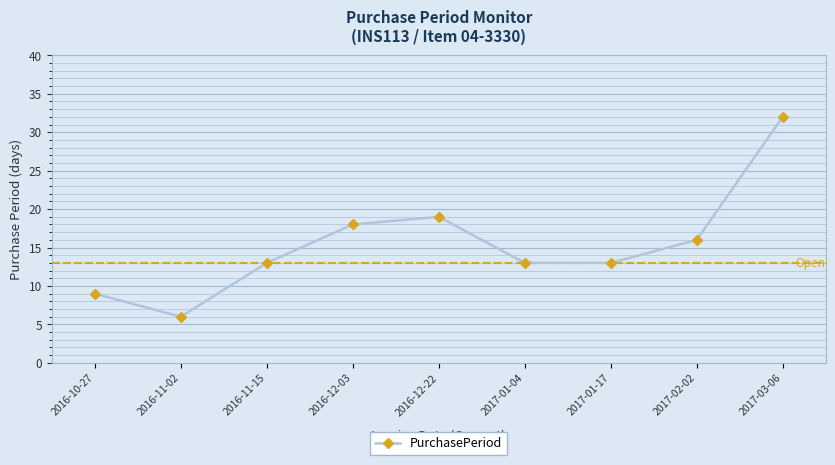

What is the approximate value at 2016-12-22, to the nearest 10?

20